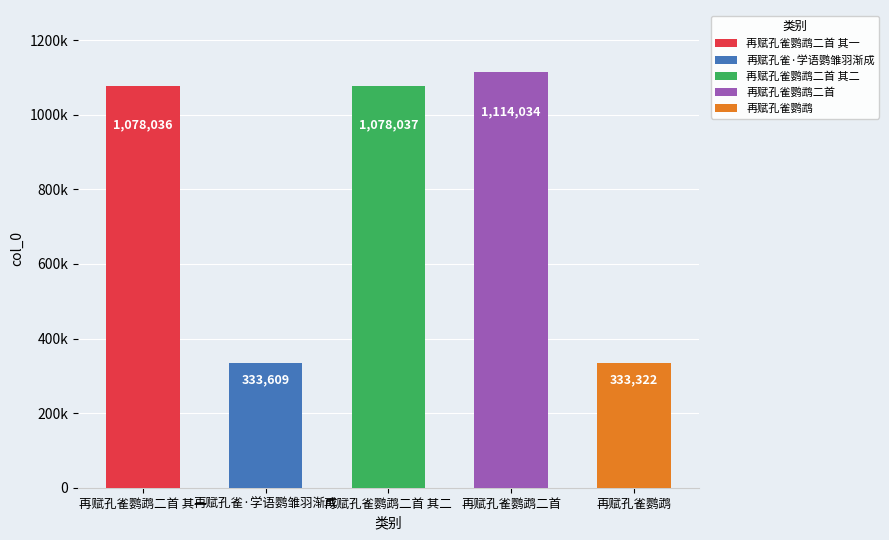

Rank the categories by value from highest to lowest.

再赋孔雀鹦鹉二首, 再赋孔雀鹦鹉二首 其二, 再赋孔雀鹦鹉二首 其一, 再赋孔雀·学语鹦雏羽渐成, 再赋孔雀鹦鹉